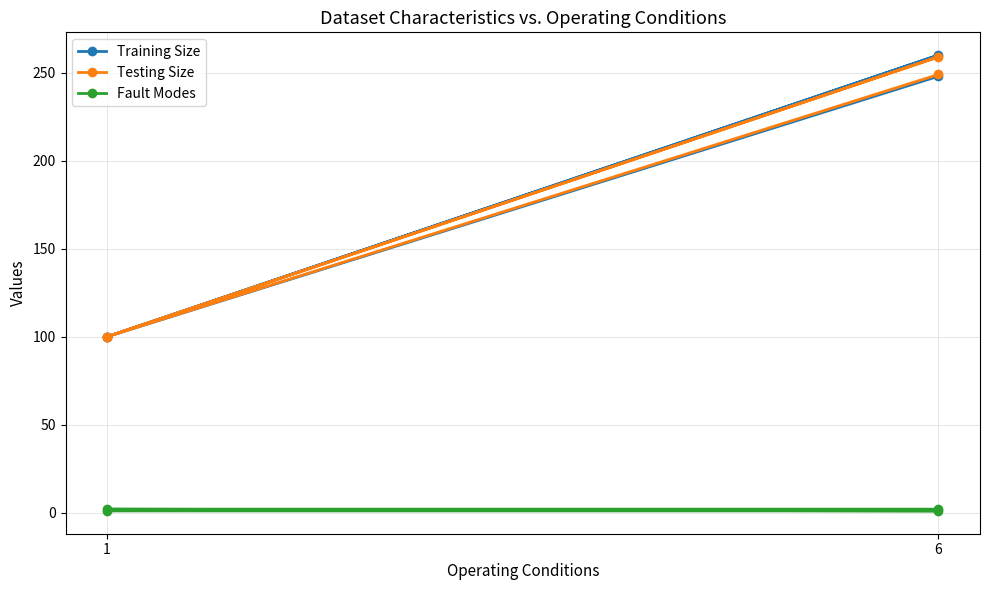

Does the chart have visible grid lines?

Yes